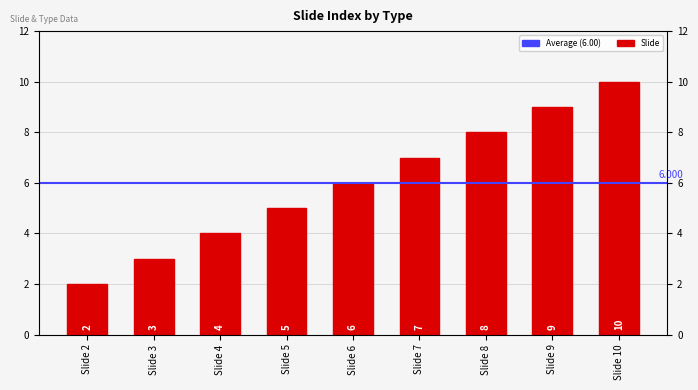

The value at Slide 8 is 8. True or false?

True